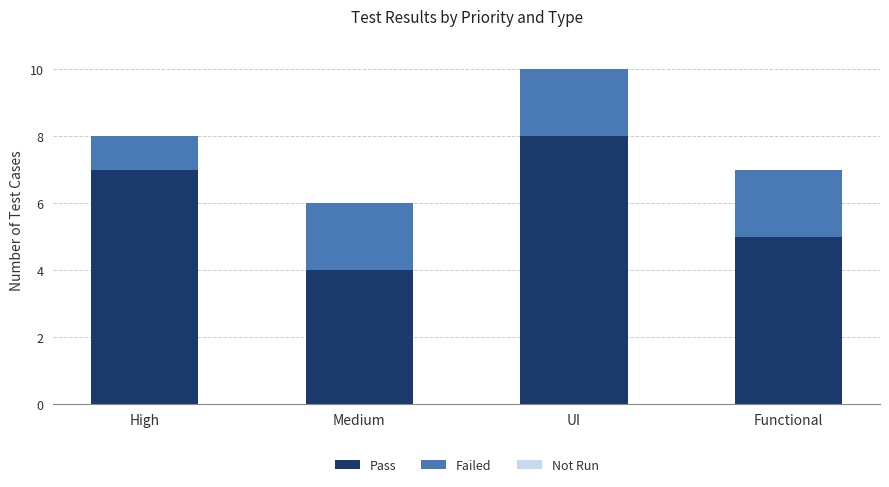

What is the total value across all series at UI?

10